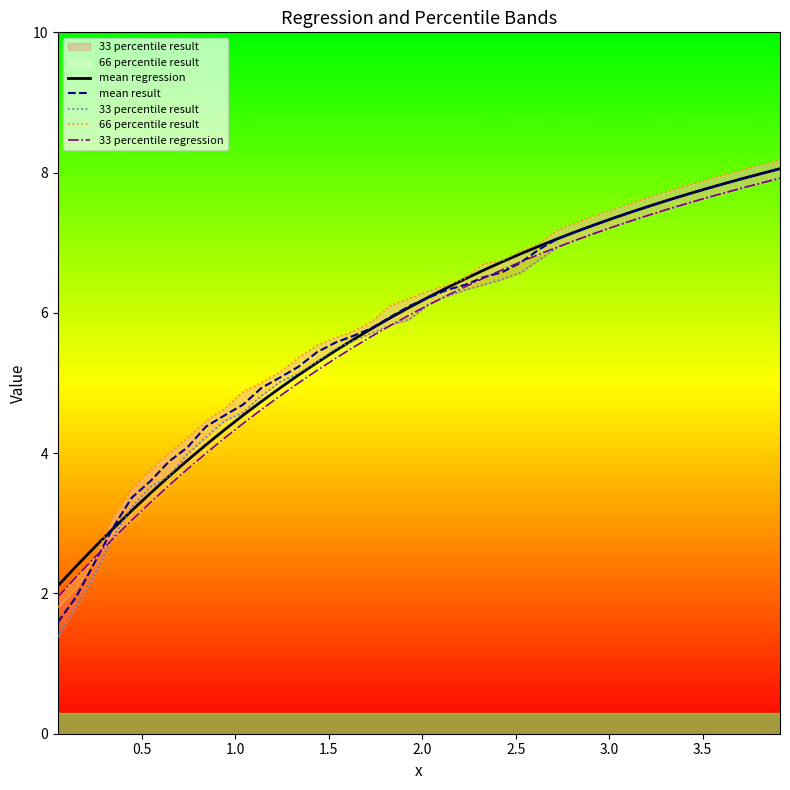

How many categories are shown in the chart?

40